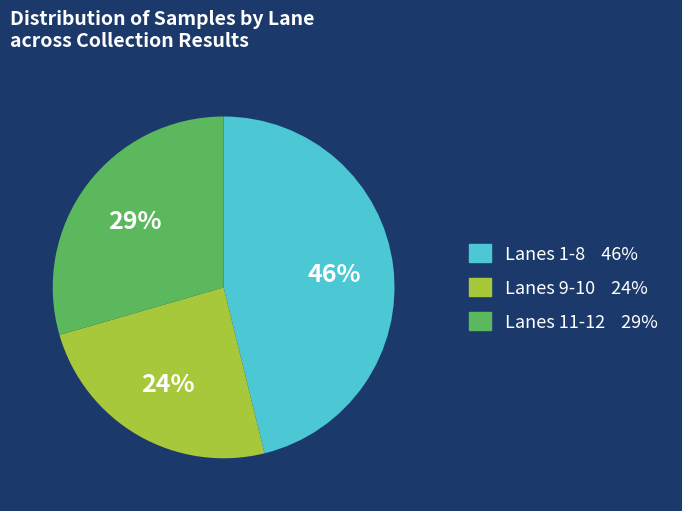

Is there a majority slice in this chart?

No